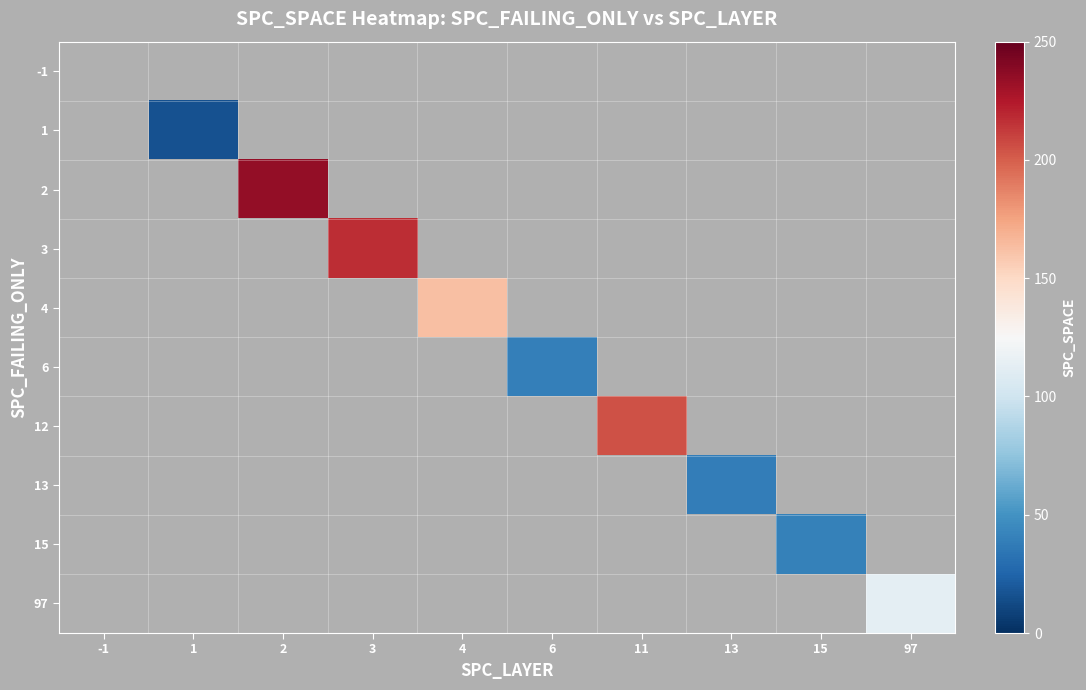

Reading left to right, what are all the values shown in this chart?

-1: -1=0	1=0	2=0	3=0	4=0	6=0	11=0	13=0	15=0	97=0
1: -1=0	1=16	2=0	3=0	4=0	6=0	11=0	13=0	15=0	97=0
2: -1=0	1=0	2=235	3=0	4=0	6=0	11=0	13=0	15=0	97=0
3: -1=0	1=0	2=0	3=217	4=0	6=0	11=0	13=0	15=0	97=0
4: -1=0	1=0	2=0	3=0	4=163	6=0	11=0	13=0	15=0	97=0
6: -1=0	1=0	2=0	3=0	4=0	6=40	11=0	13=0	15=0	97=0
12: -1=0	1=0	2=0	3=0	4=0	6=0	11=205	13=0	15=0	97=0
13: -1=0	1=0	2=0	3=0	4=0	6=0	11=0	13=39	15=0	97=0
15: -1=0	1=0	2=0	3=0	4=0	6=0	11=0	13=0	15=41	97=0
97: -1=0	1=0	2=0	3=0	4=0	6=0	11=0	13=0	15=0	97=113